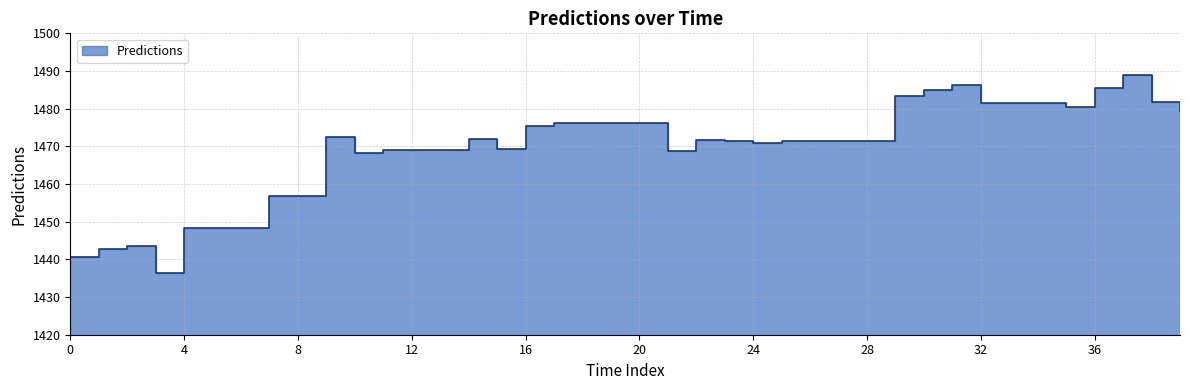

What is the value of the 25th point from the left?

1470.8